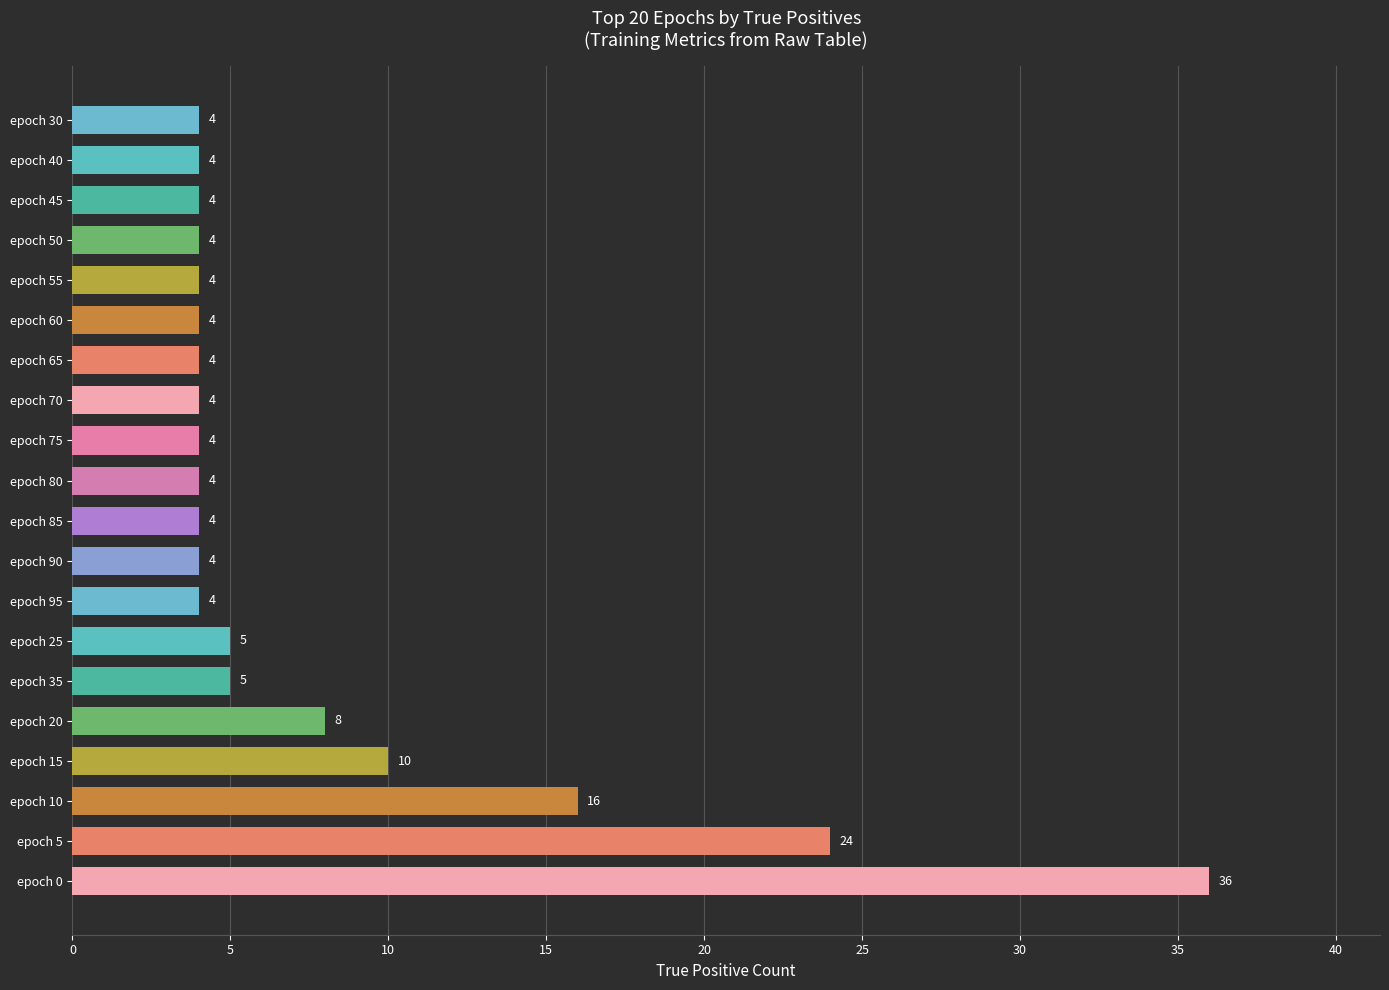

What is the sum of all values?

156